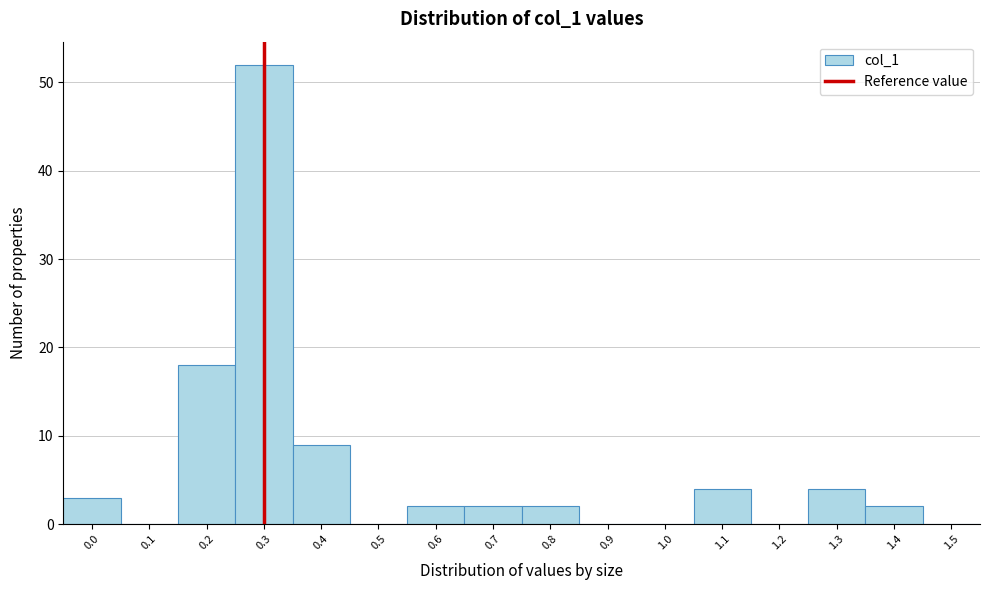

Reading left to right, transcribe all the data shown in this chart.

0.0=3	0.1=0	0.2=18	0.3=52	0.4=9	0.5=0	0.6=2	0.7=2	0.8=2	0.9=0	1.0=0	1.1=4	1.2=0	1.3=4	1.4=2	1.5=0